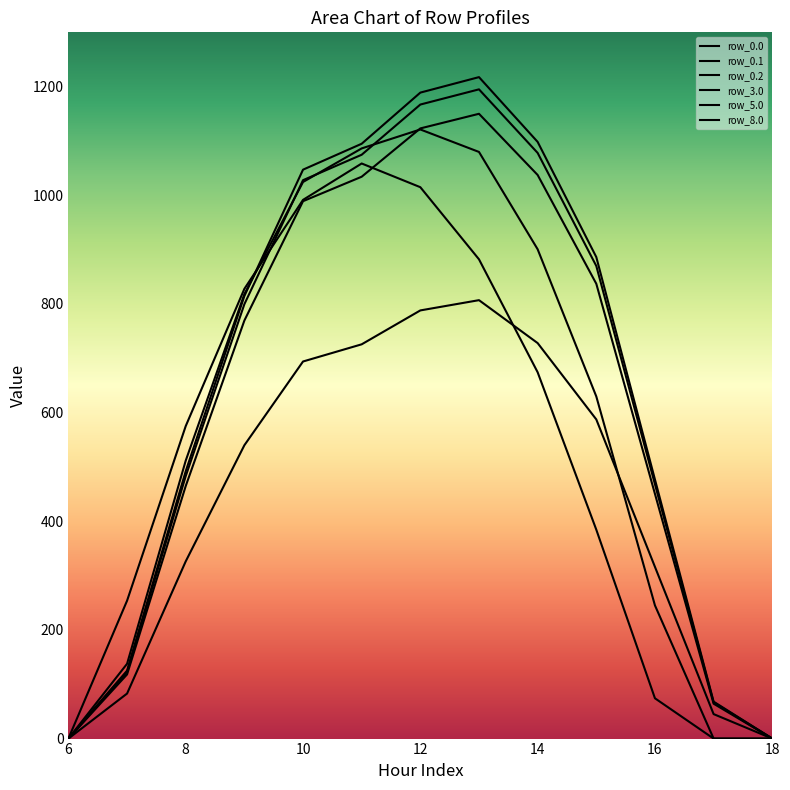

What is the highest value of the row_5.0 series?

1150.1